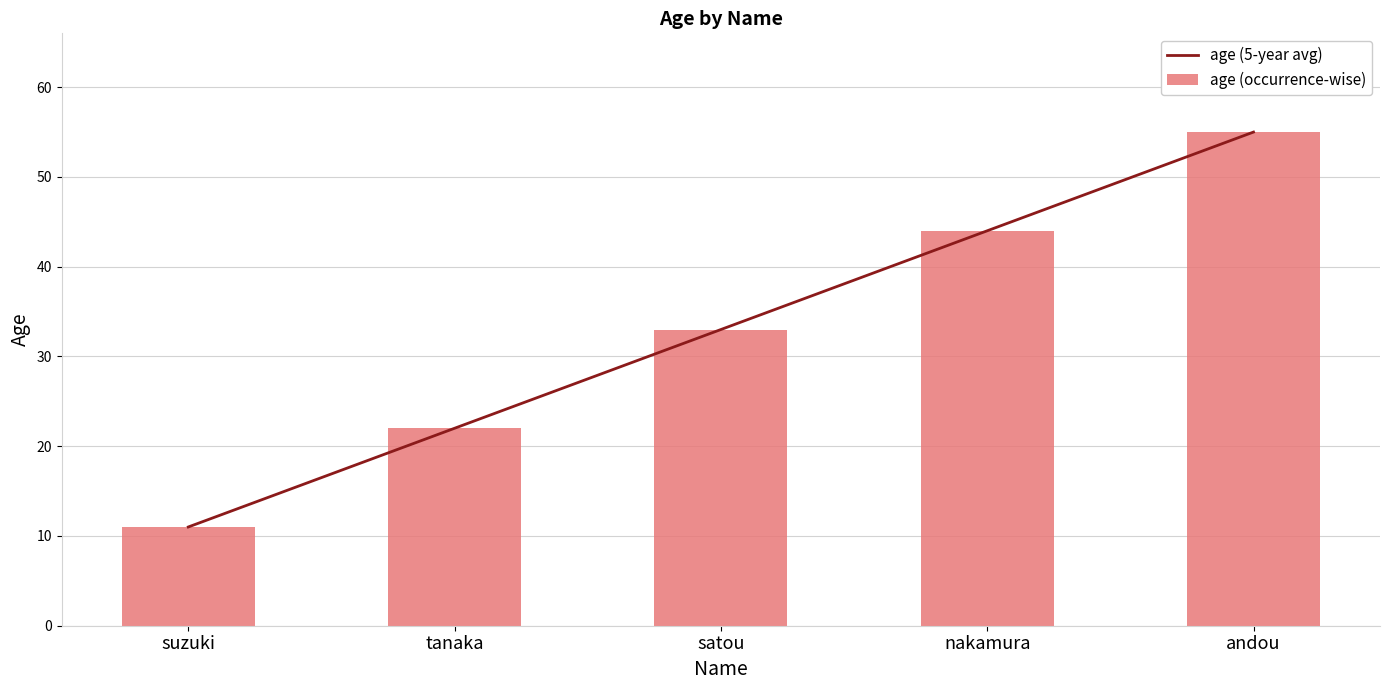

What is the highest value of the age (occurrence-wise) series?

55